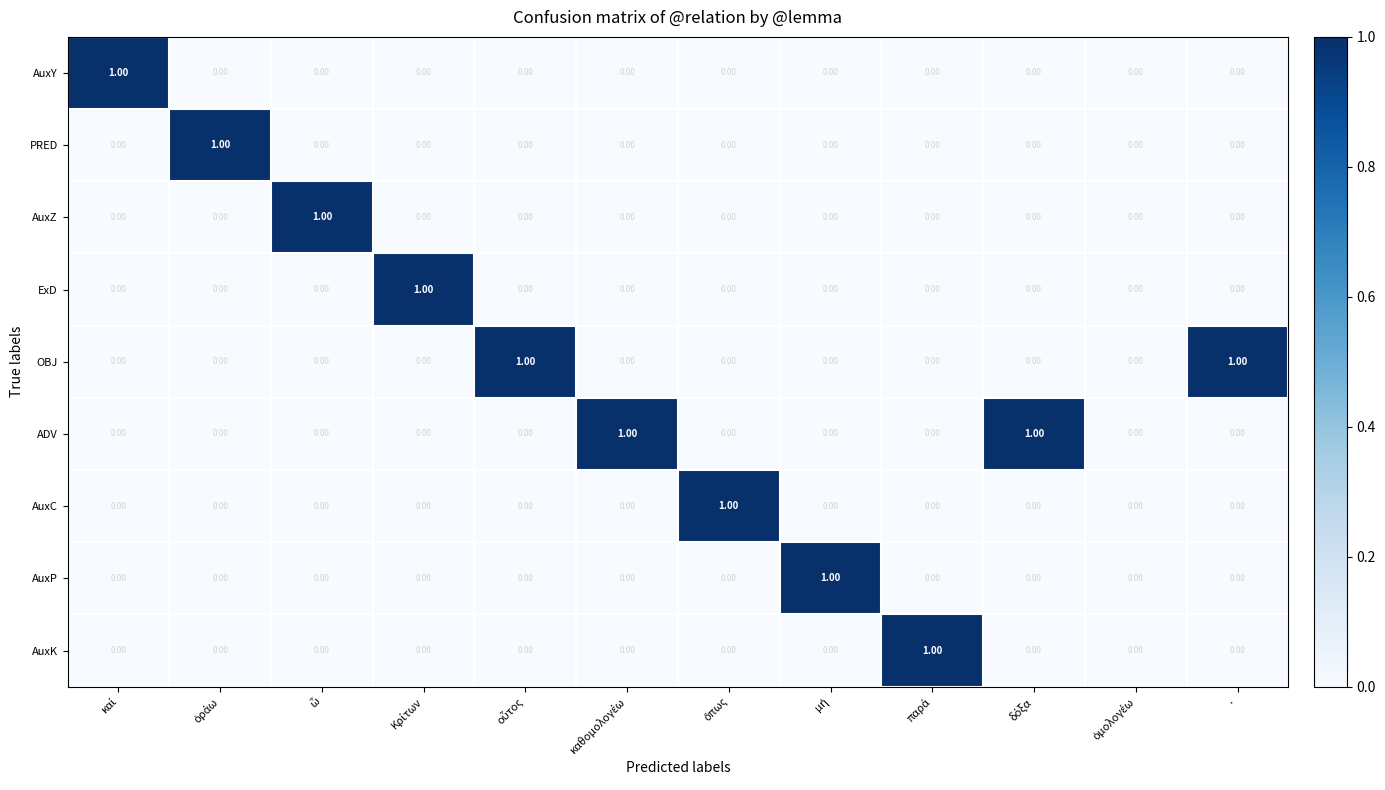

Reading left to right, extract all data points from this chart.

AuxY: καί=1	ὁράω=0	ὦ=0	Κρίτων=0	οὗτος=0	καθομολογέω=0	ὅπως=0	μή=0	παρά=0	δόξα=0	ὁμολογέω=0	·=0
PRED: καί=0	ὁράω=1	ὦ=0	Κρίτων=0	οὗτος=0	καθομολογέω=0	ὅπως=0	μή=0	παρά=0	δόξα=0	ὁμολογέω=0	·=0
AuxZ: καί=0	ὁράω=0	ὦ=1	Κρίτων=0	οὗτος=0	καθομολογέω=0	ὅπως=0	μή=0	παρά=0	δόξα=0	ὁμολογέω=0	·=0
ExD: καί=0	ὁράω=0	ὦ=0	Κρίτων=1	οὗτος=0	καθομολογέω=0	ὅπως=0	μή=0	παρά=0	δόξα=0	ὁμολογέω=0	·=0
OBJ: καί=0	ὁράω=0	ὦ=0	Κρίτων=0	οὗτος=1	καθομολογέω=0	ὅπως=0	μή=0	παρά=0	δόξα=0	ὁμολογέω=0	·=1
ADV: καί=0	ὁράω=0	ὦ=0	Κρίτων=0	οὗτος=0	καθομολογέω=1	ὅπως=0	μή=0	παρά=0	δόξα=1	ὁμολογέω=0	·=0
AuxC: καί=0	ὁράω=0	ὦ=0	Κρίτων=0	οὗτος=0	καθομολογέω=0	ὅπως=1	μή=0	παρά=0	δόξα=0	ὁμολογέω=0	·=0
AuxP: καί=0	ὁράω=0	ὦ=0	Κρίτων=0	οὗτος=0	καθομολογέω=0	ὅπως=0	μή=1	παρά=0	δόξα=0	ὁμολογέω=0	·=0
AuxK: καί=0	ὁράω=0	ὦ=0	Κρίτων=0	οὗτος=0	καθομολογέω=0	ὅπως=0	μή=0	παρά=1	δόξα=0	ὁμολογέω=0	·=0